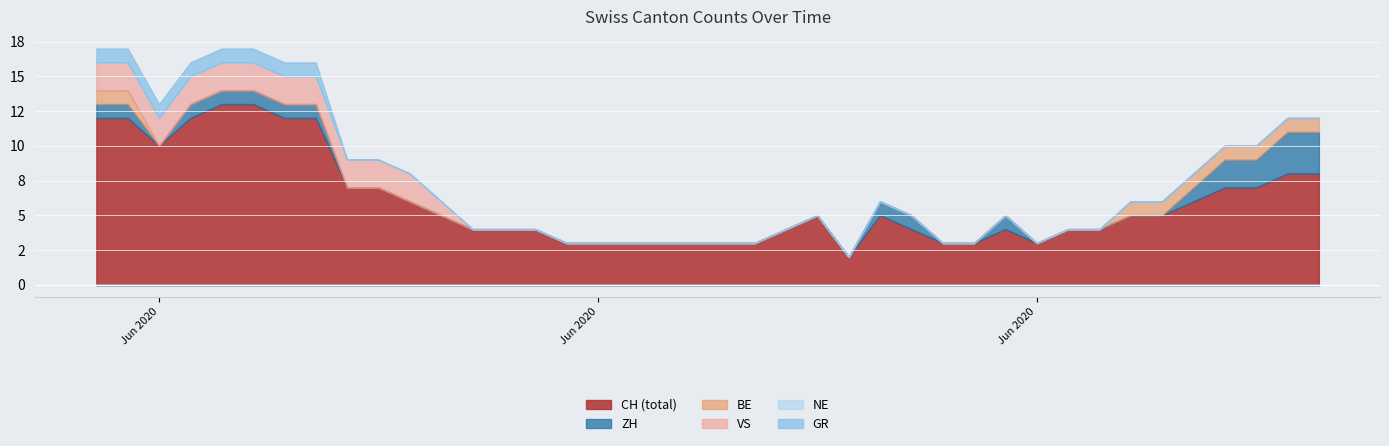

What is the sum of all ZH values?

21